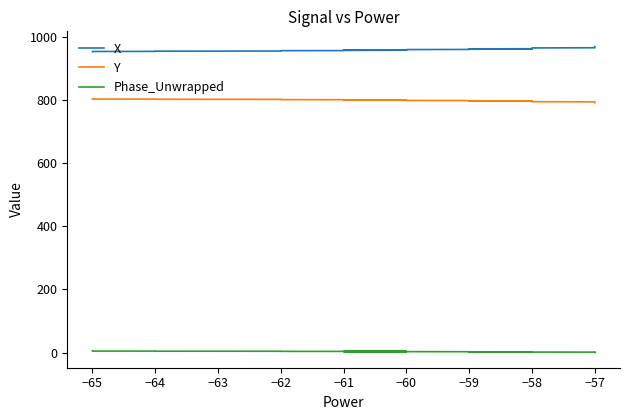

Reading left to right, extract all data points from this chart.

X: 952.5	953.0	953.3	953.6	953.9	954.4	954.7	955.2	955.5	955.8	956.2	956.4	957.0	957.4	957.9	958.4	959.0	959.4	959.7	960.2	960.3	960.7	961.1	961.7	962.3	962.6	963.1	963.4	963.8	964.1	964.7	964.8	965.6	965.8	966.2	966.5	966.9	967.5	967.9	968.3
Y: 802.8	802.4	802.2	802.0	801.8	801.4	801.2	800.8	800.6	800.4	800.1	799.9	799.4	799.1	798.8	798.3	797.9	797.6	797.5	797.1	797.0	796.7	796.4	795.9	795.4	795.1	794.8	794.5	794.3	794.0	793.6	793.5	793.0	792.8	792.5	792.3	792.0	791.6	791.3	791.0
Phase_Unwrapped: 5.0	4.8	4.7	4.6	4.4	4.3	4.2	4.0	4.0	3.9	3.7	3.7	3.5	3.4	3.3	3.2	3.0	2.8	2.8	2.6	2.6	2.5	2.3	2.2	2.1	2.0	2.0	1.9	1.7	1.6	1.5	1.5	1.3	1.3	1.1	1.0	0.9	0.7	0.7	0.5